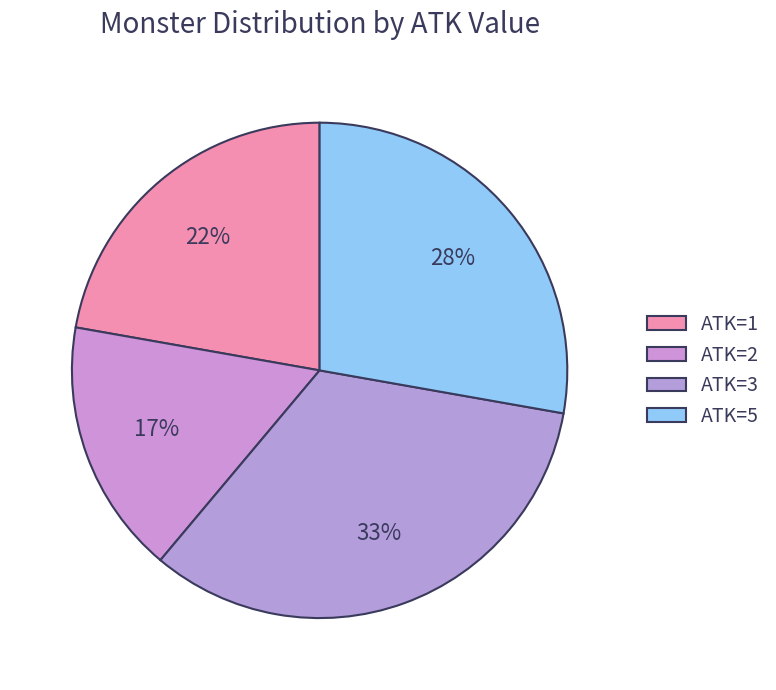

To the nearest percent, what is the combined percentage of ATK=2 and ATK=1?

39%